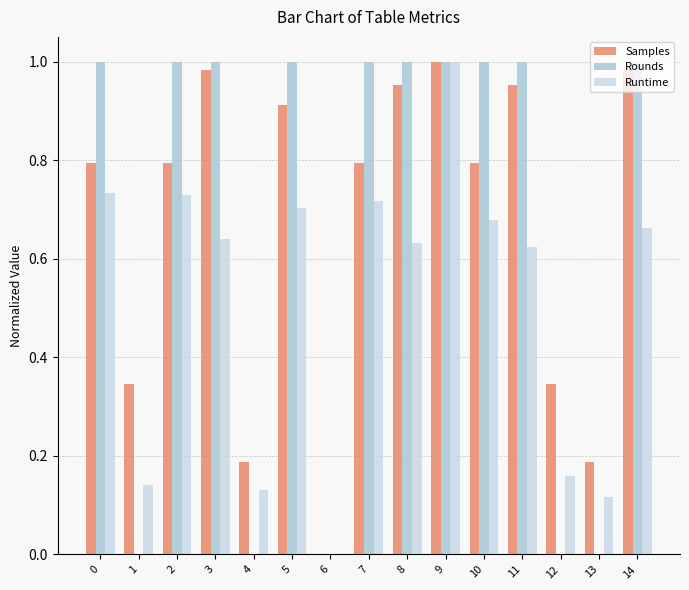

Are the bars horizontal?

No